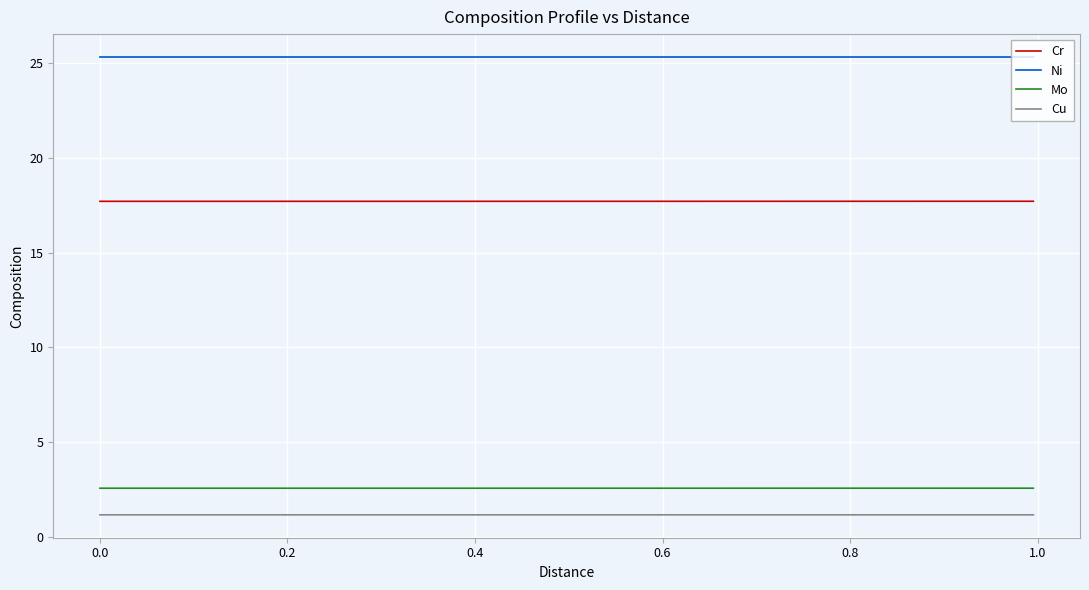

List the series in order of their peak value, highest first.

Ni, Cr, Mo, Cu